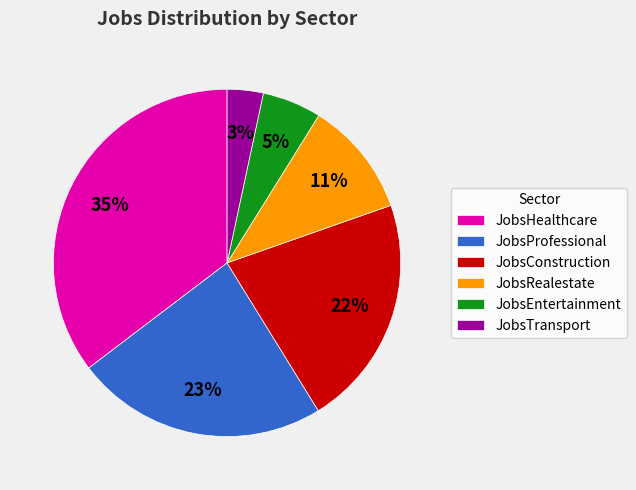

What percentage is the JobsRealestate slice, to the nearest percent?

11%